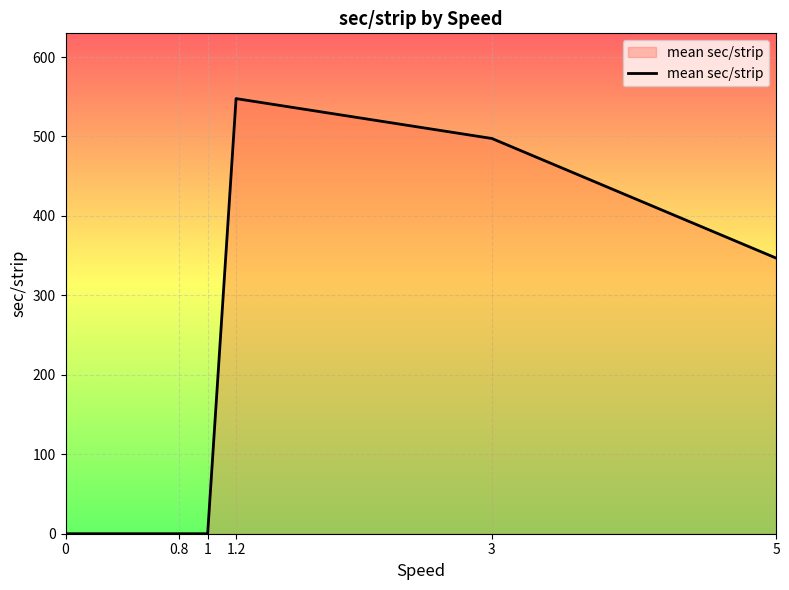

How many values exceed 346?

3